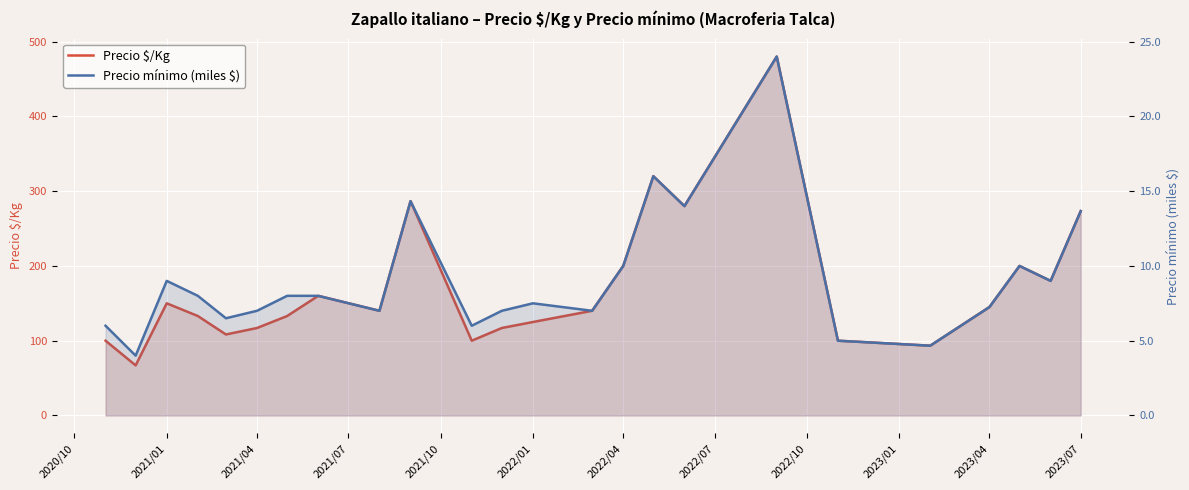

Reading left to right, list all the values displayed in this chart.

Precio $/Kg: 100.0	67.0	150.0	133.0	108.3	117.0	133.0	160.0	140.0	286.7	100.0	117.0	125.0	140.0	200.0	320.0	280.0	480.0	100.0	93.3	145.0	200.0	180.0	273.3
Precio mínimo (miles $): 6.0	4.0	9.0	8.0	6.5	7.0	8.0	8.0	7.0	14.3	6.0	7.0	7.5	7.0	10.0	16.0	14.0	24.0	5.0	4.7	7.2	10.0	9.0	13.7